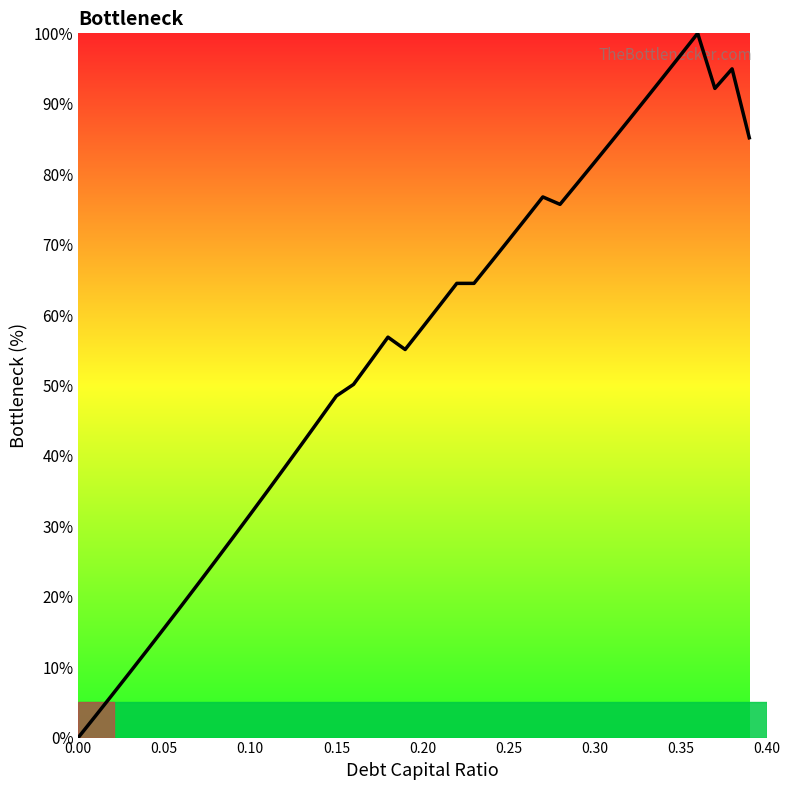

What is the greatest value displayed?

100.0